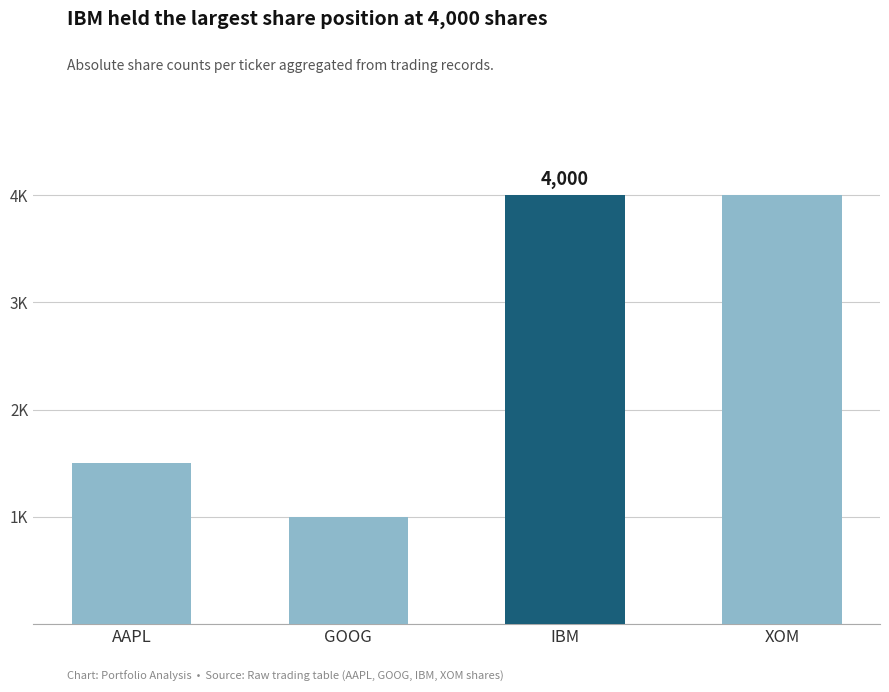

Is it true that the value at XOM is 1496?

False